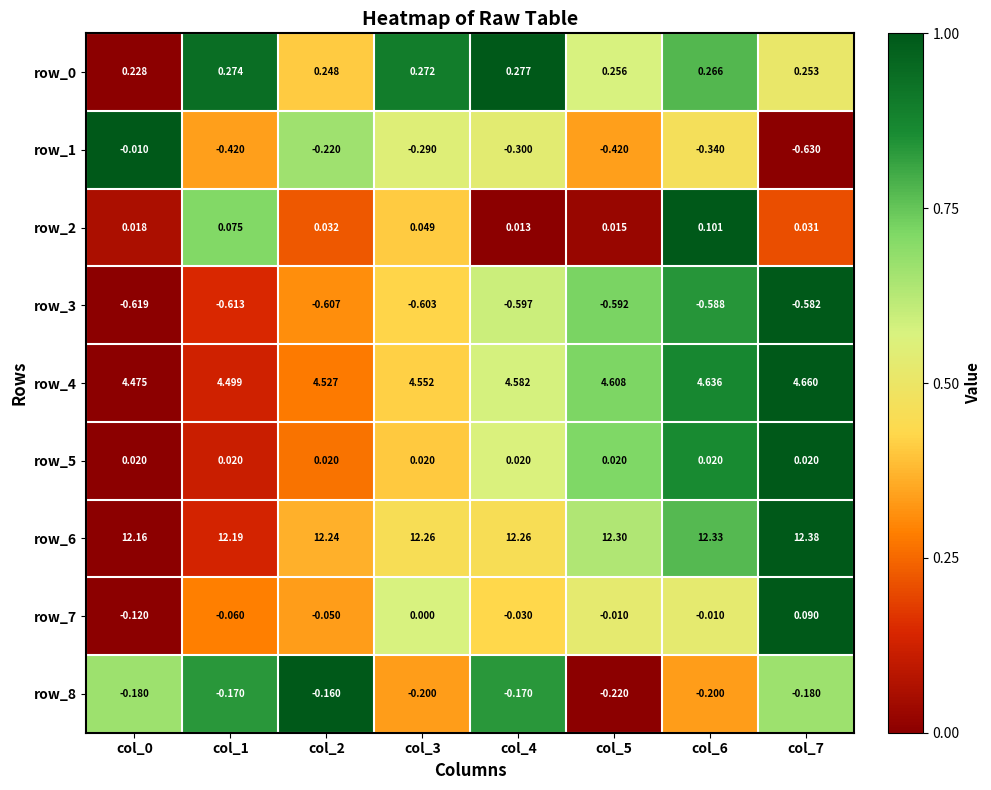

Which series changed the most between col_5 and col_7?

row_1